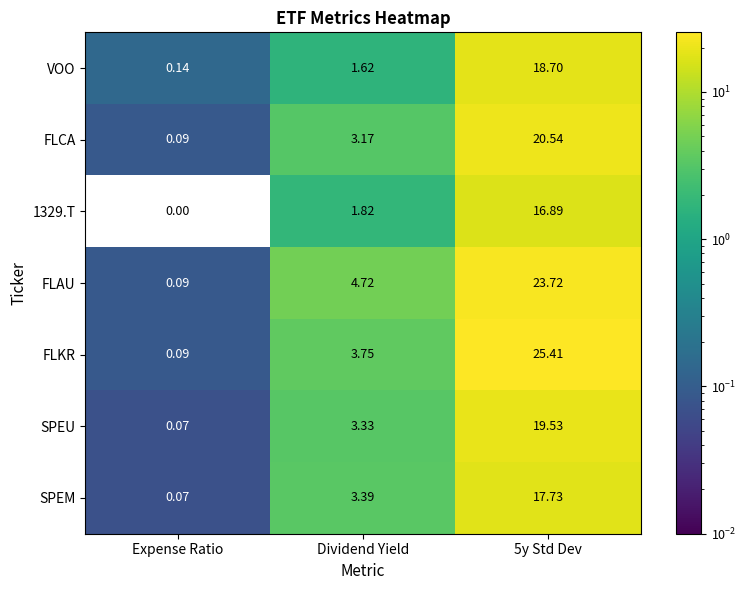

Which series has the largest range (max minus min)?

FLKR